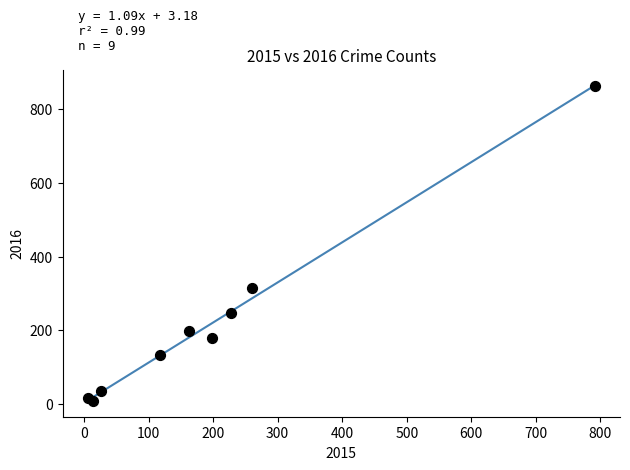

What Y value in the scatter plot is closest to 435?

316